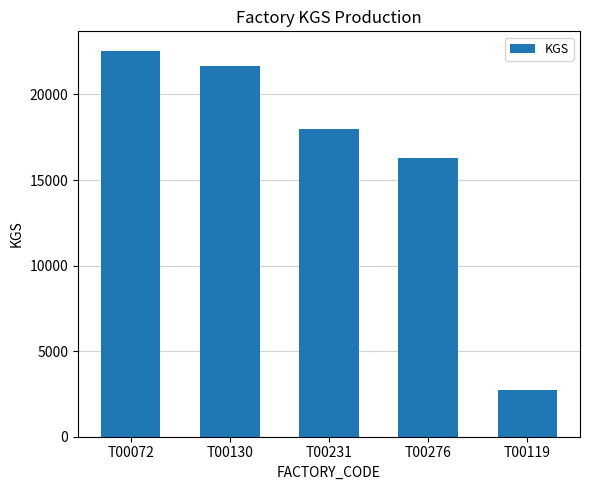

List the labels in order of value, smallest first.

T00119, T00276, T00231, T00130, T00072